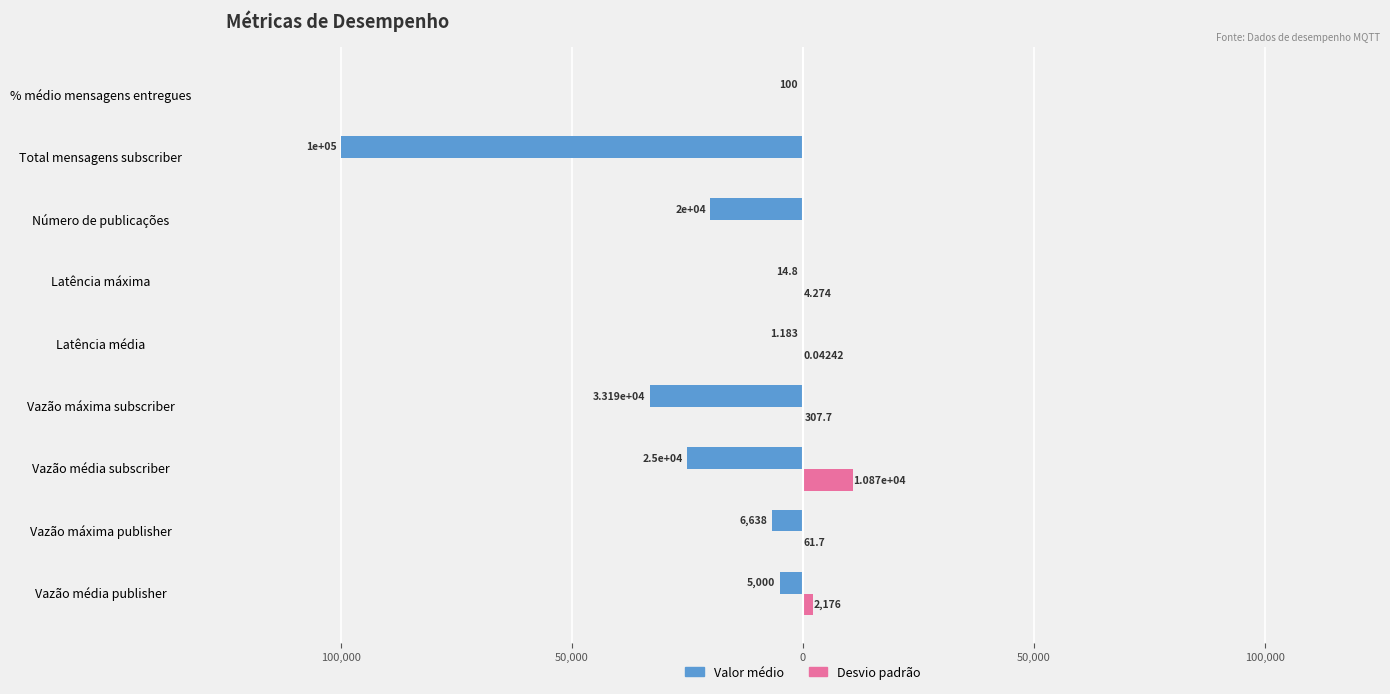

Reading left to right, what are all the values shown in this chart?

Valor médio: -5000.0	-6637.6	-25000.0	-33191.7	-1.2	-14.8	-20000.0	-100000.0	-100.0
Desvio padrão: 2176.2	61.7	10865.5	307.7	0.0	4.3	0.0	0.0	0.0